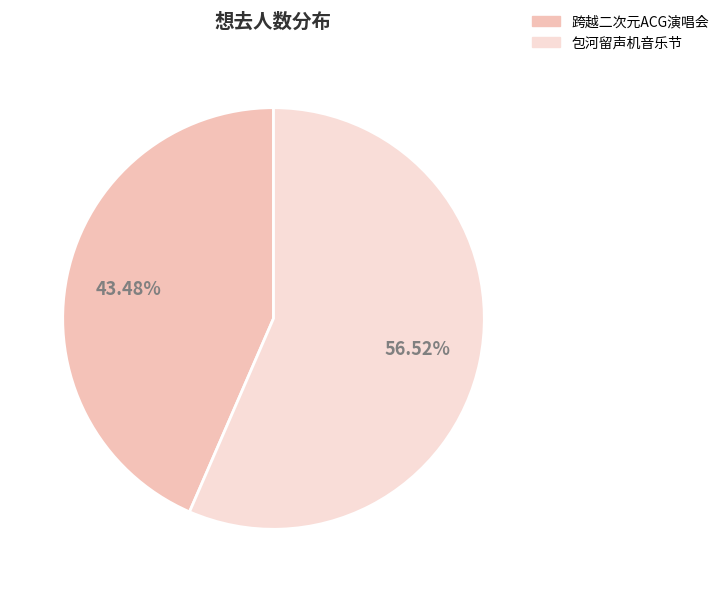

Which slice is the largest?

包河留声机音乐节